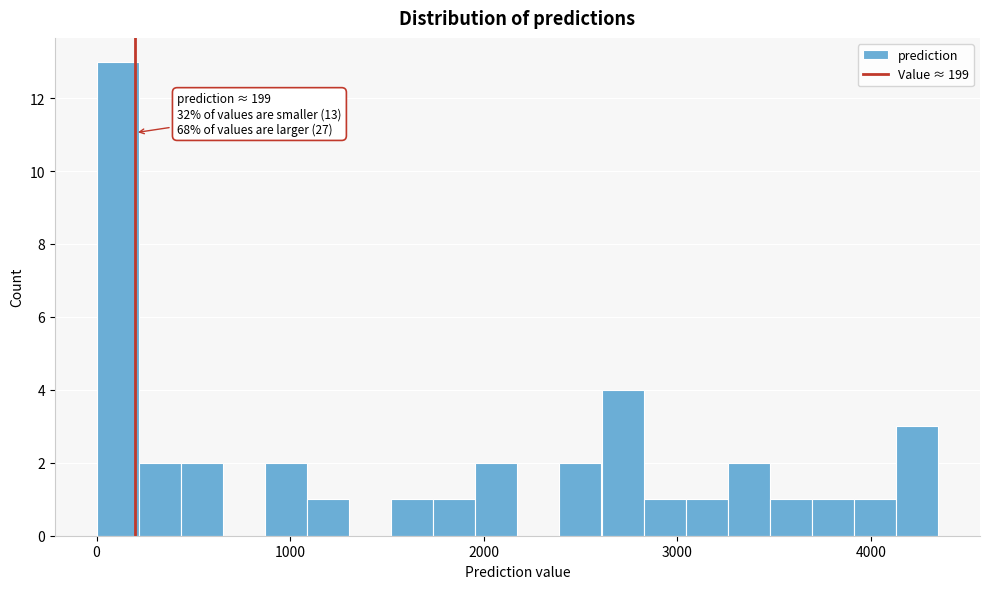

Around what value on the x-axis is the tallest bar? Give the approximate position of its centre, as read against the axis.

100